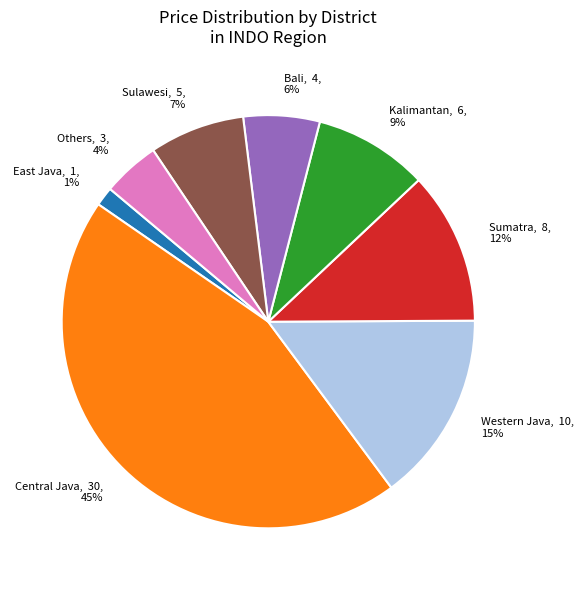

What percentage is the East Java slice, to the nearest percent?

1%